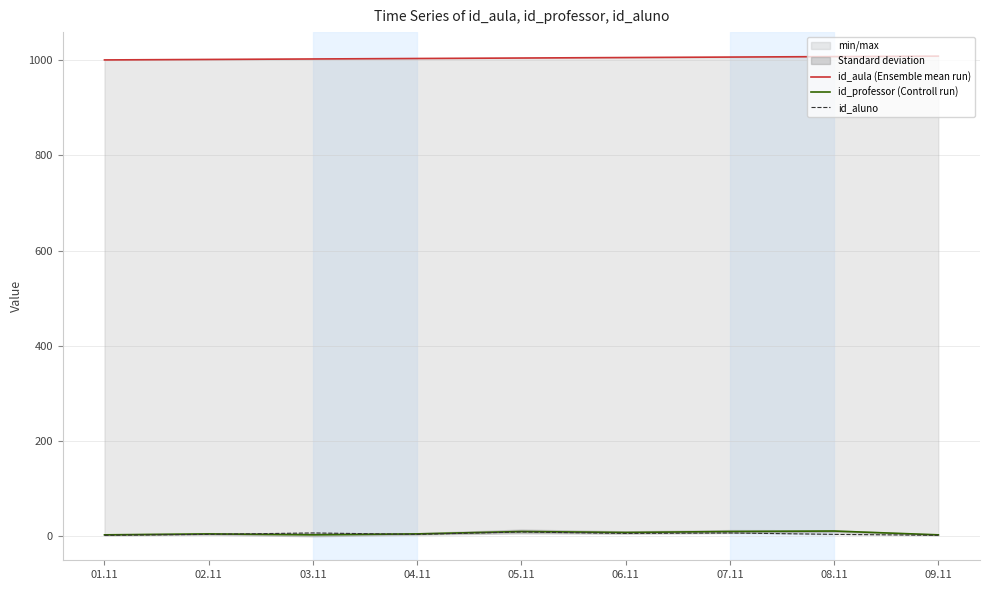

What is the difference between the maximum and second lowest values in the id_aluno series?

7